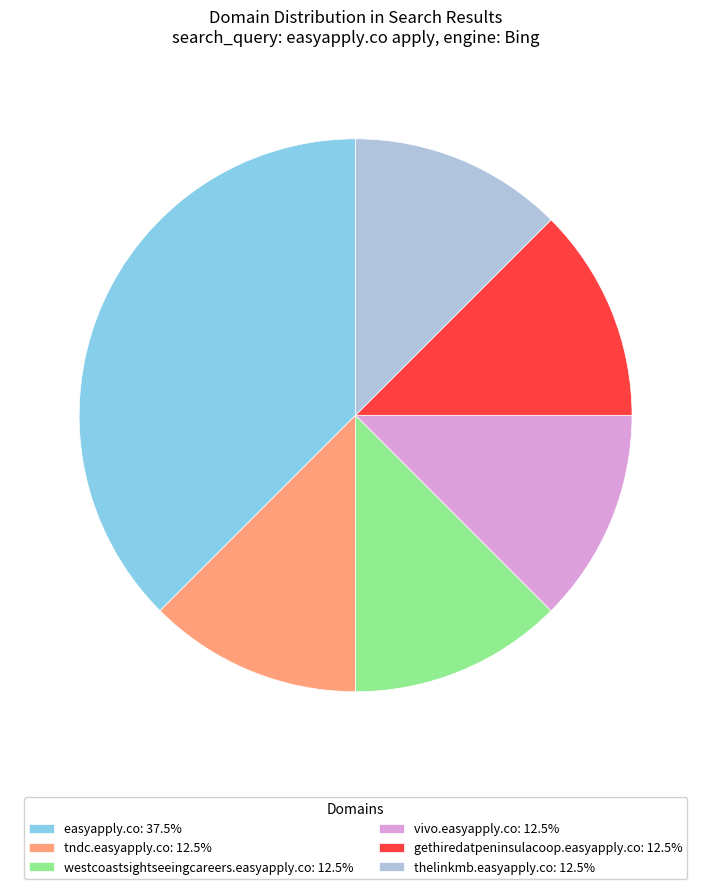

How many slices are in this pie chart?

6